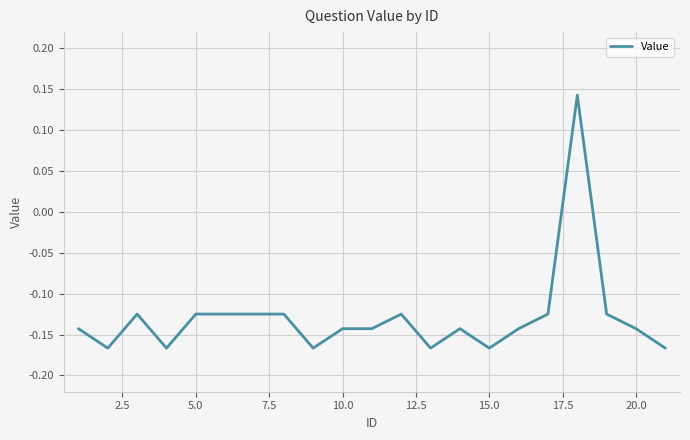

The value at 5.0 is -0.0. True or false?

False